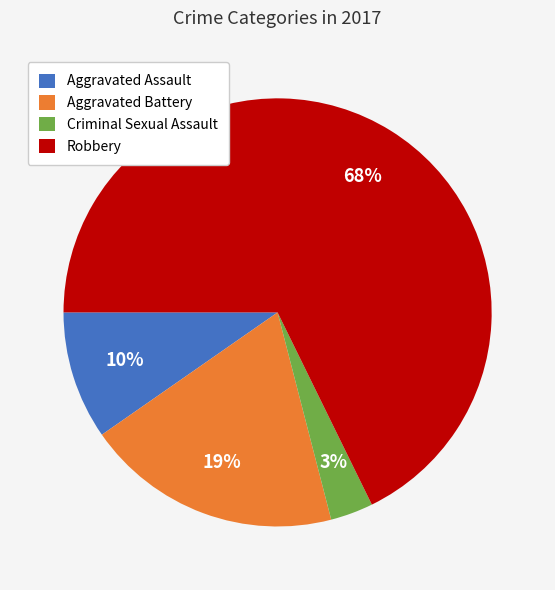

What is the majority slice?

Robbery